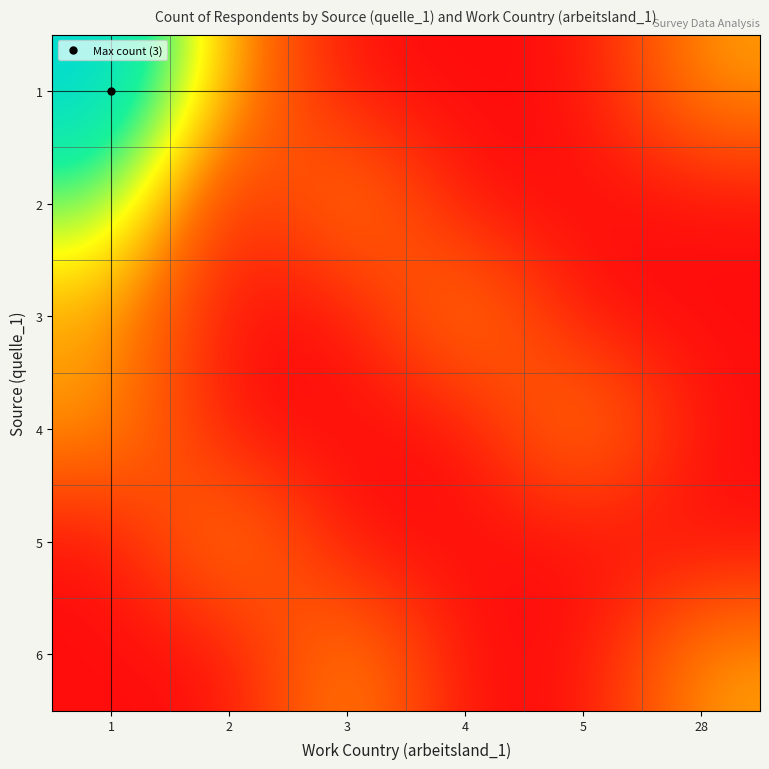

What is the greatest value displayed?

3